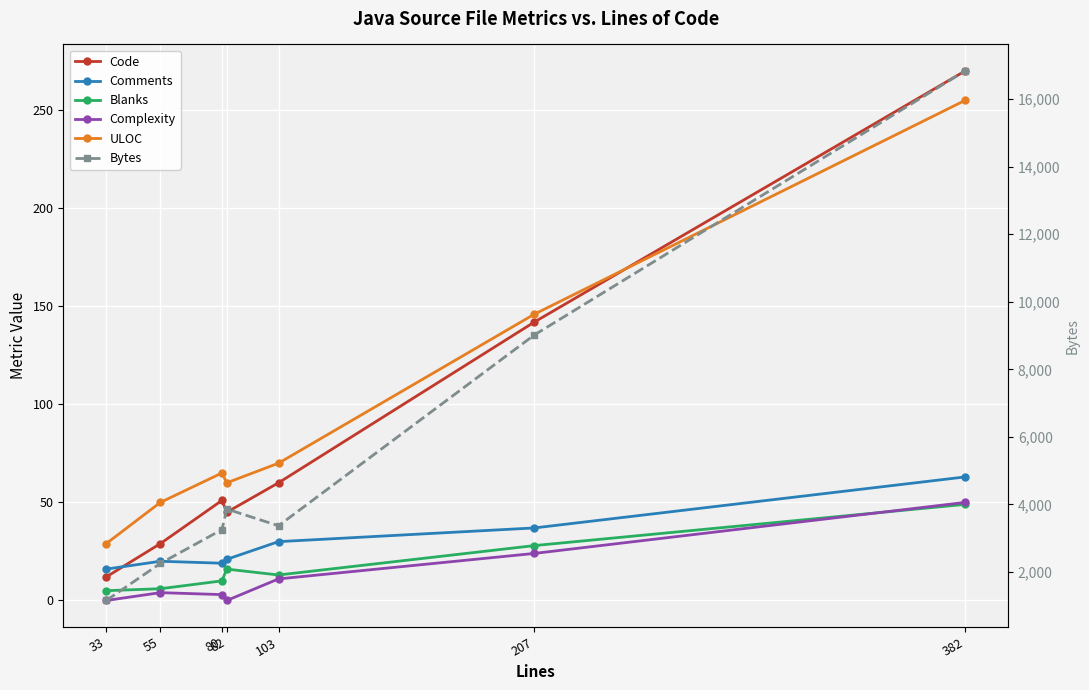

What is the greatest value displayed?

16839